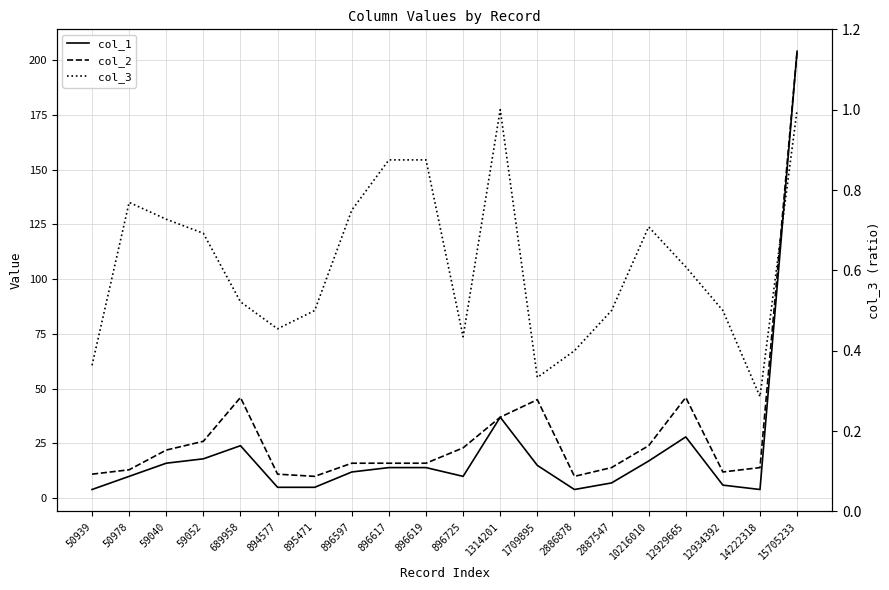

What is the value of the col_1 point at the 1st from the left?

4.0